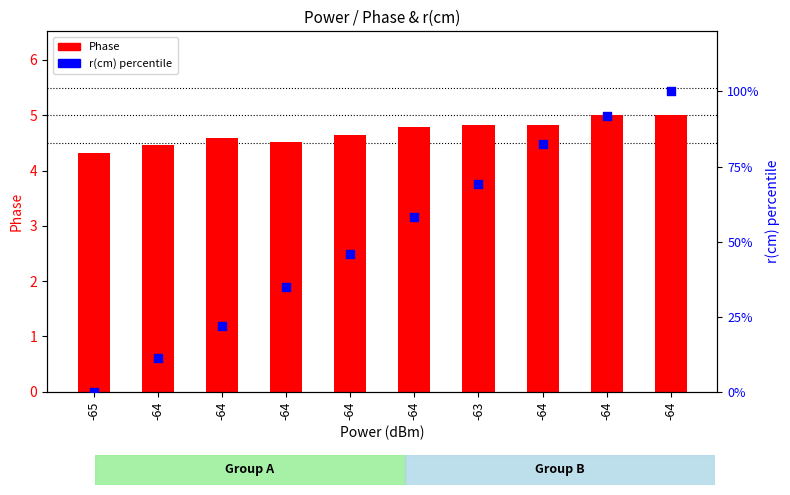

Which series has the widest spread of Y values?

r(cm) percentile